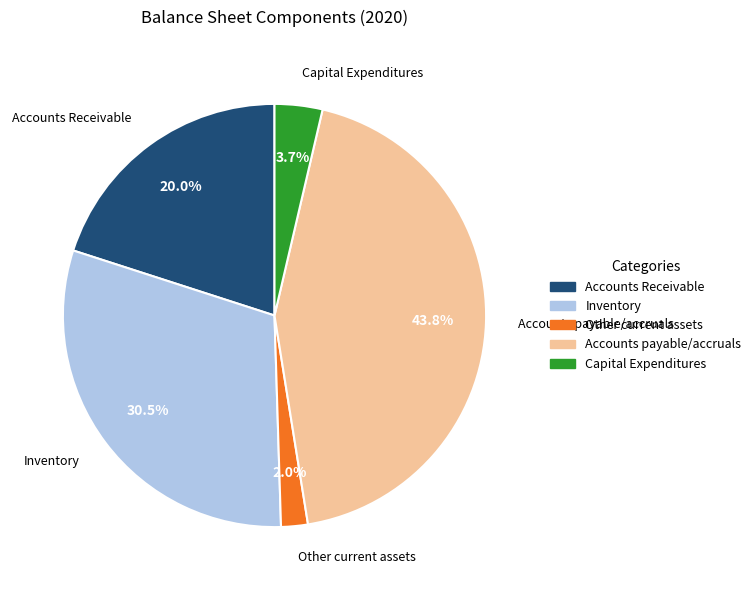

What percentage is the Accounts payable/accruals slice, to the nearest percent?

44%